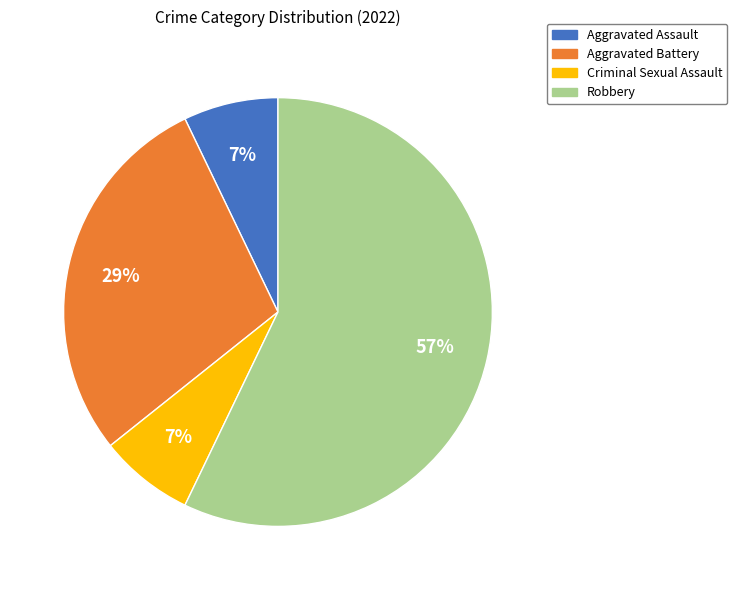

Is it true that Robbery is 57% of the pie?

True